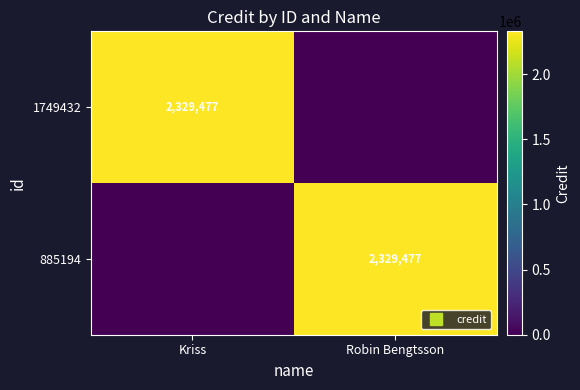

What is the highest value of the 1749432 series?

2329477